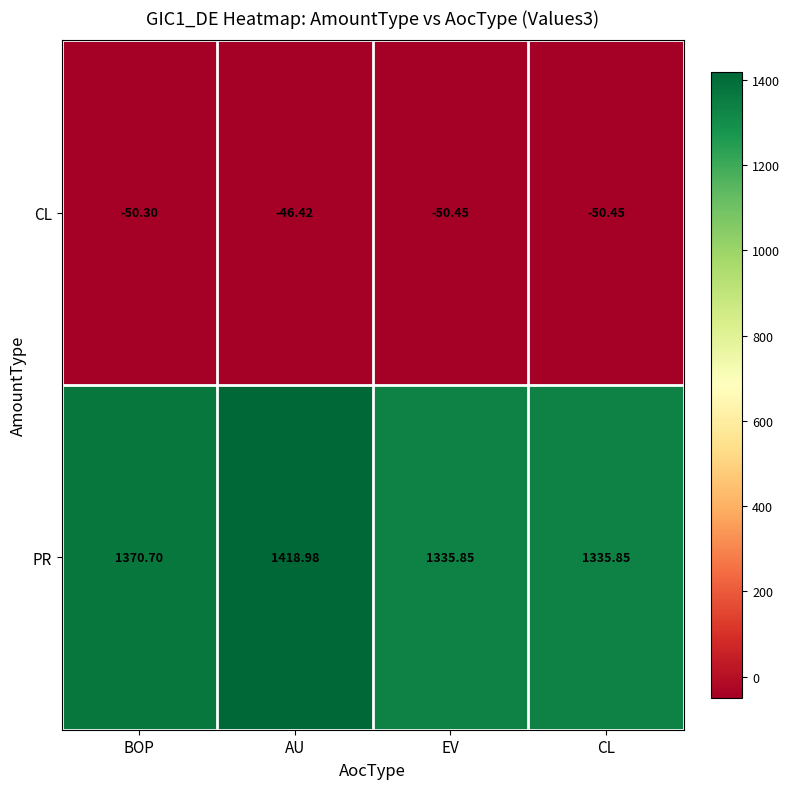

Which series changed the most between AU and EV?

PR